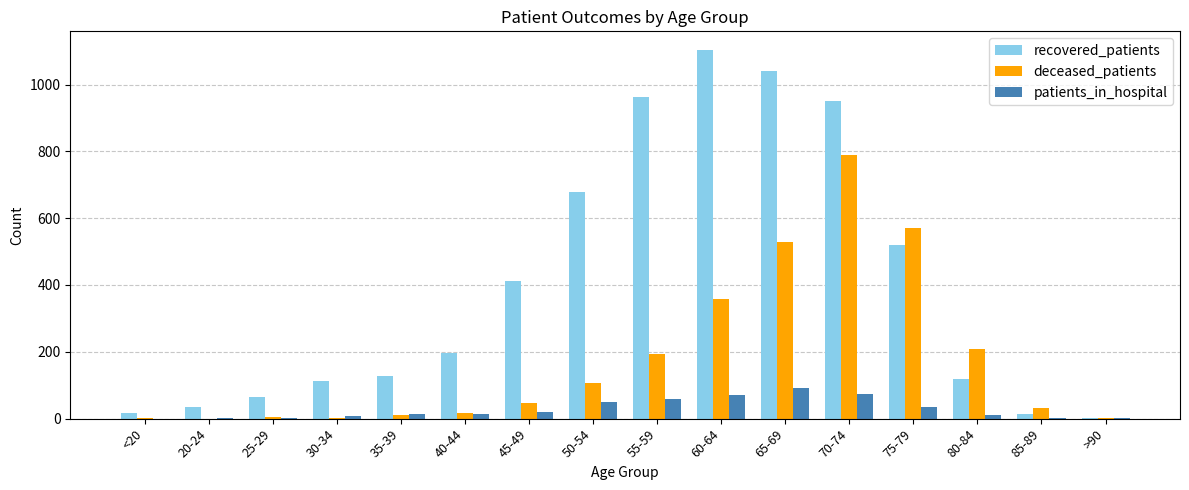

True or false: deceased_patients has a value of 208 at 60-64.

False